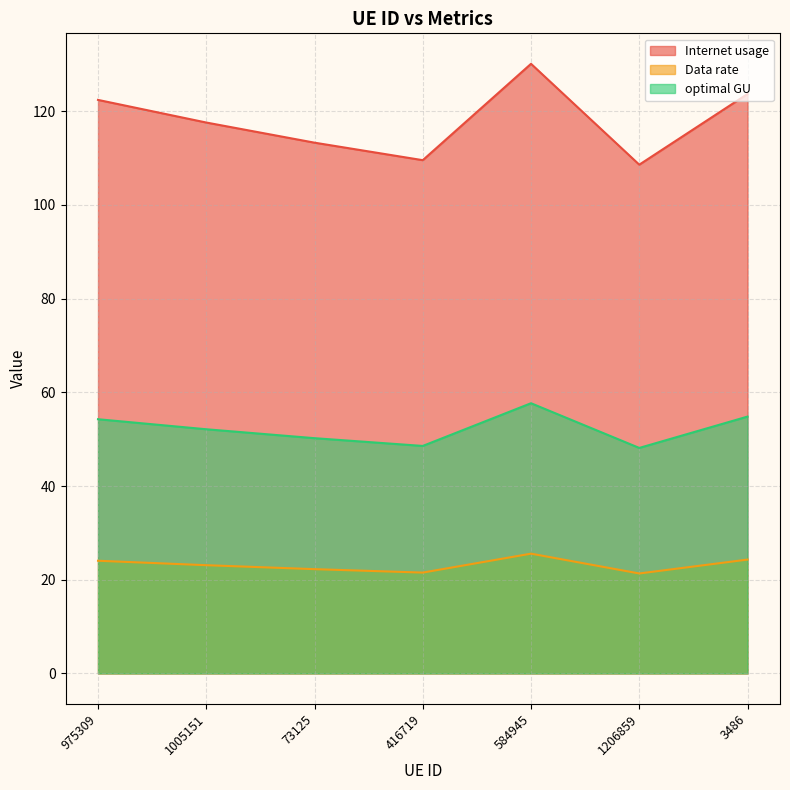

What is the difference between the maximum and minimum values in the Internet usage series?

21.5